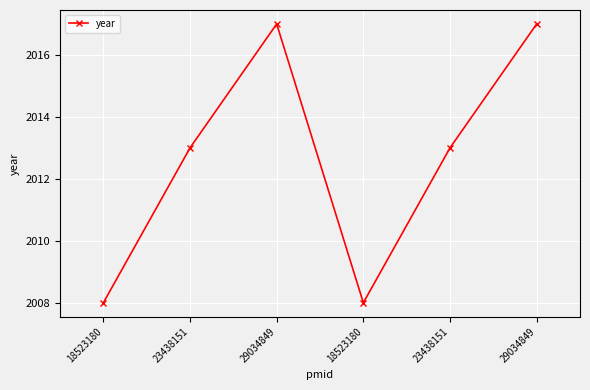

What value does the data have at 18523180?

2008